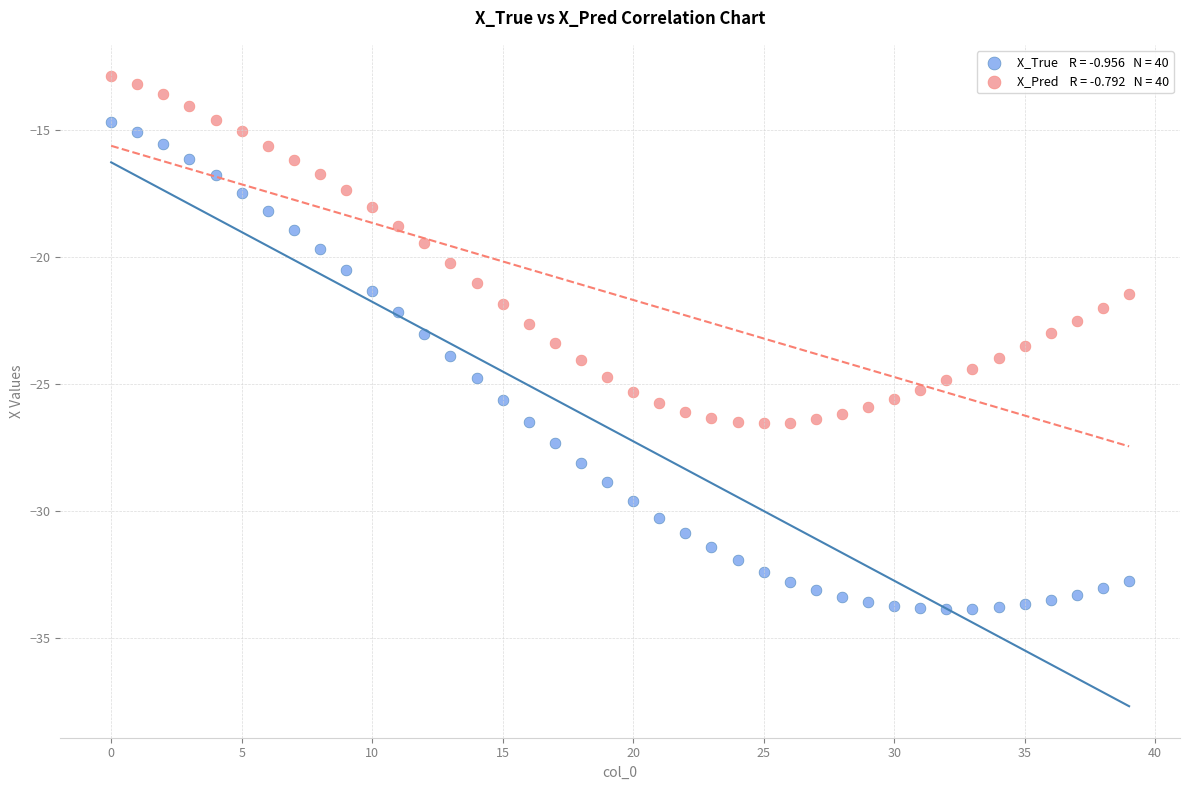

Across all data points, what is the range of Y values (max minus min)?

21.0